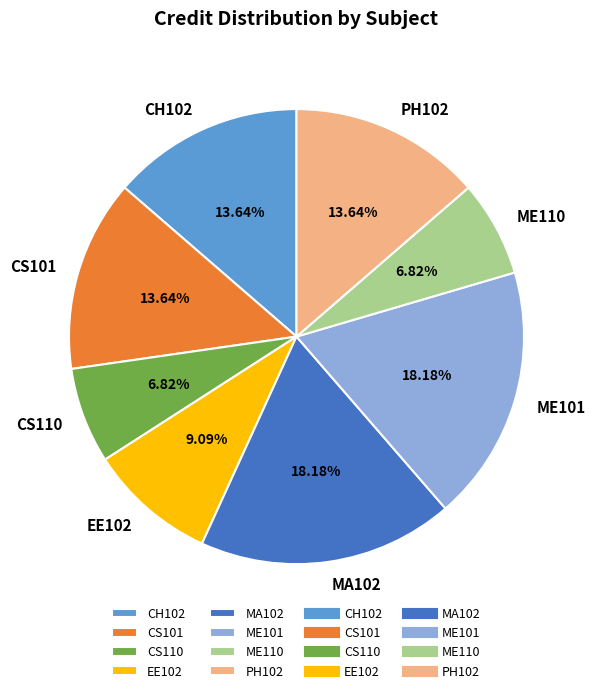

Between CS110 and CS101, which is larger?

CS101